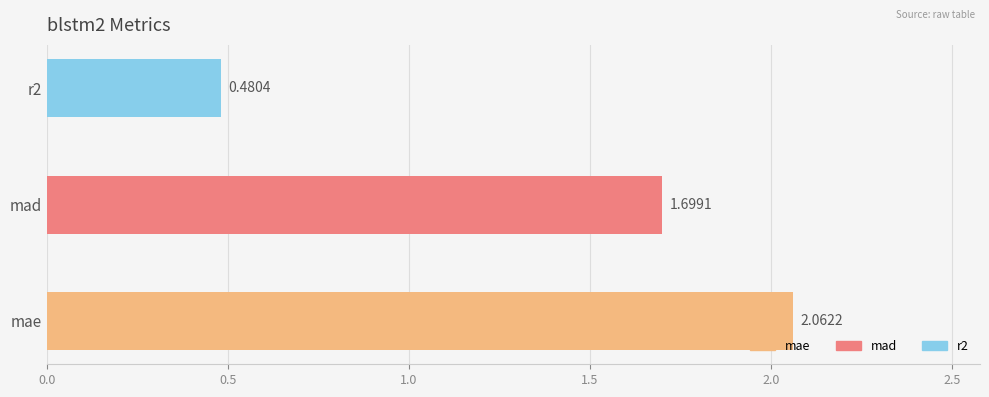

What is the label of the 2nd bar from the left?

mad